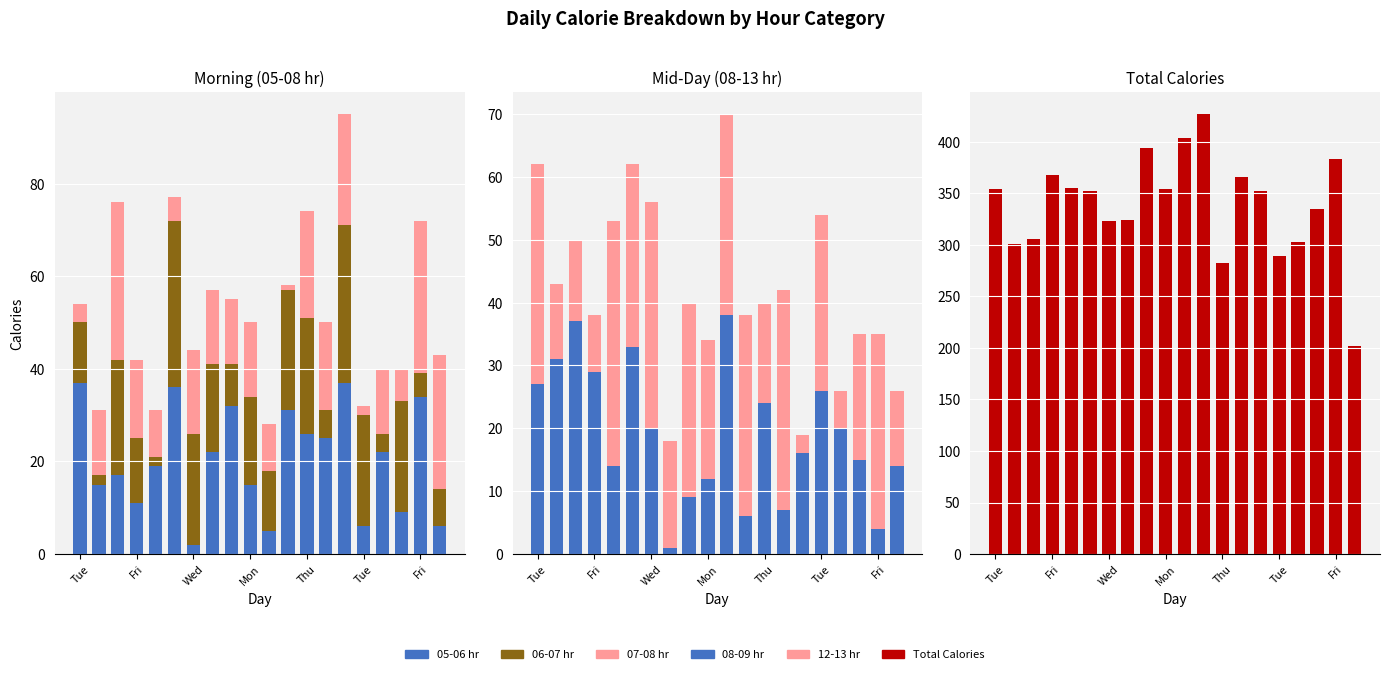

At which label does 07-08 hr first exceed 16?

Wed